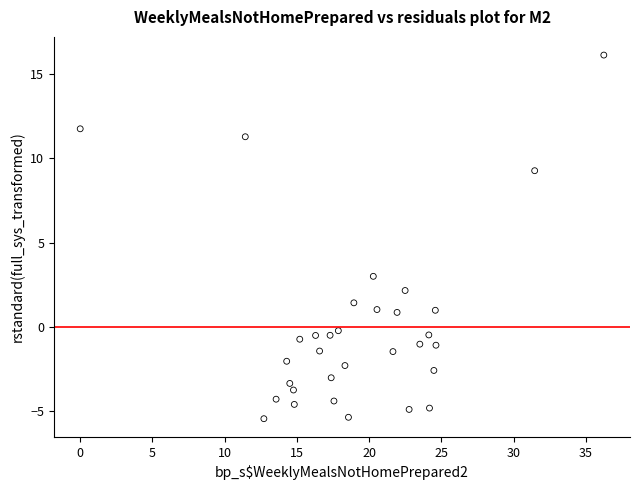

What Y value in the scatter plot is closest to 5?

3.0